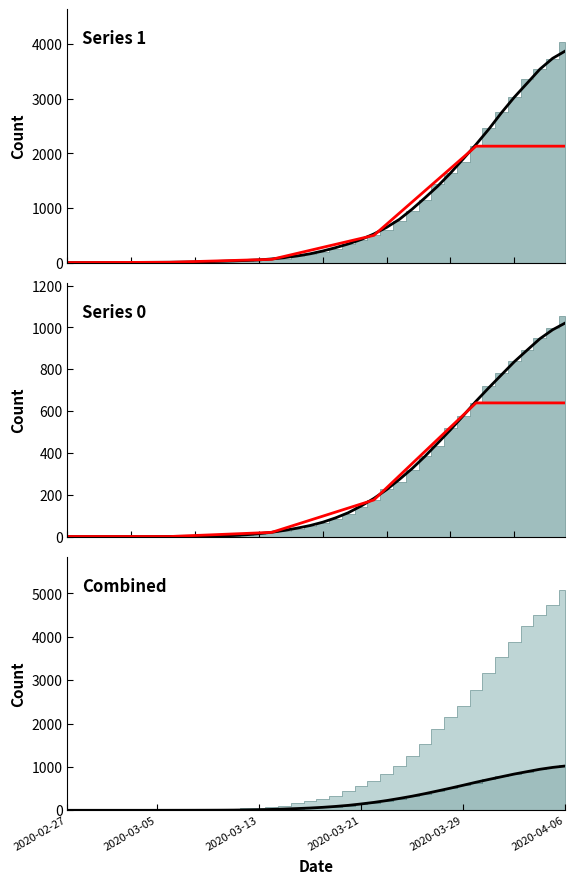

At which label does 1 smooth reach its minimum?

2020-02-27